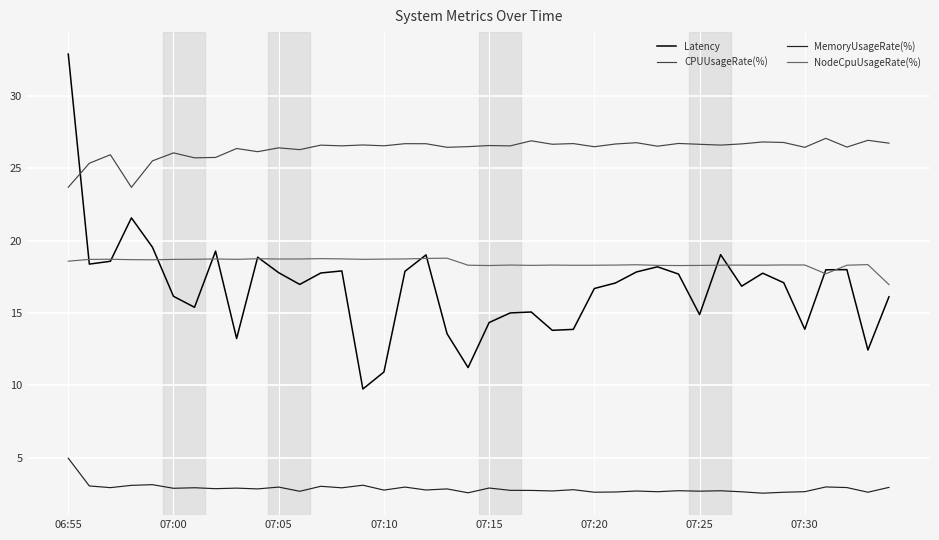

Rank the series by their maximum value, from lowest to highest.

MemoryUsageRate(%), NodeCpuUsageRate(%), CPUUsageRate(%), Latency